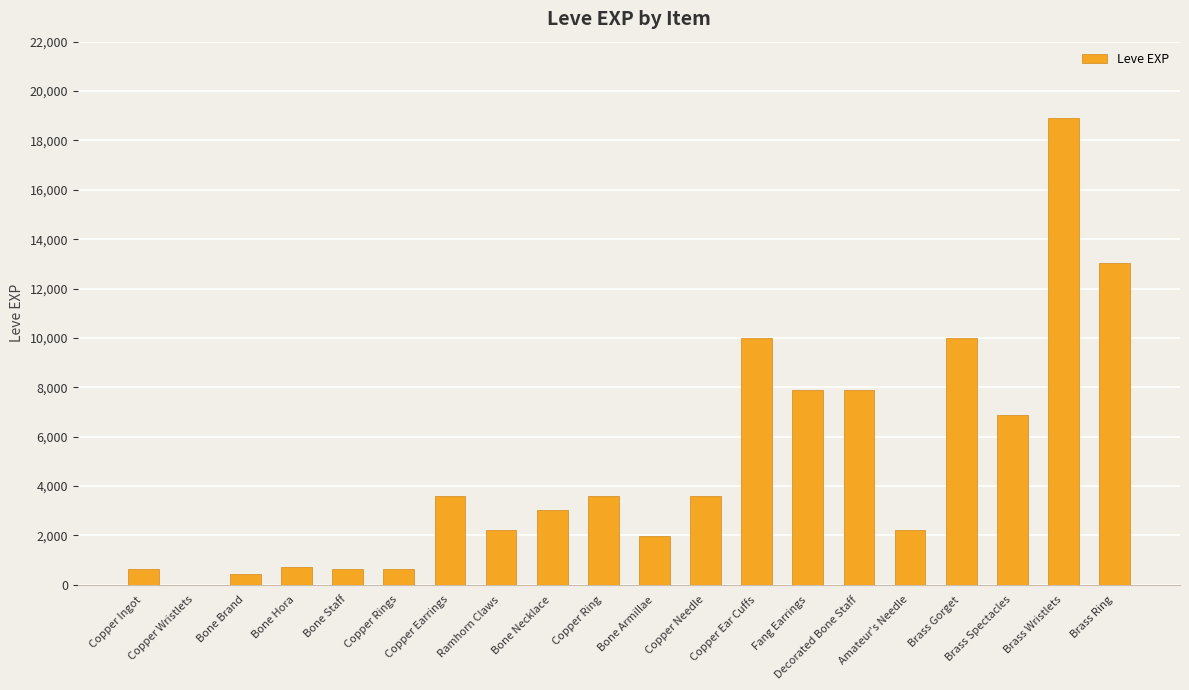

The chart shows a value of 9990 at Brass Gorget. True or false?

True